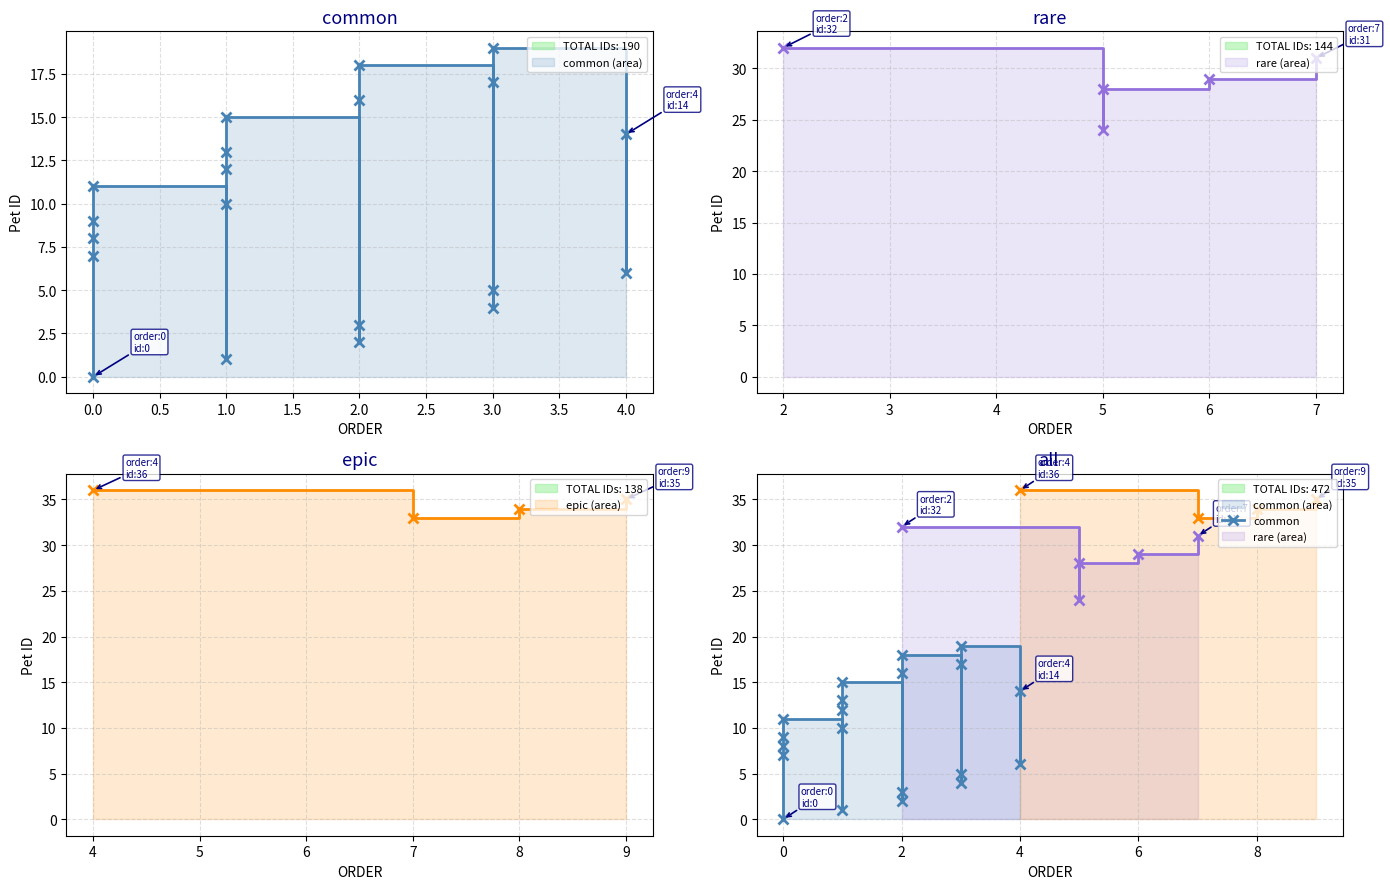

How many values are above zero?

19